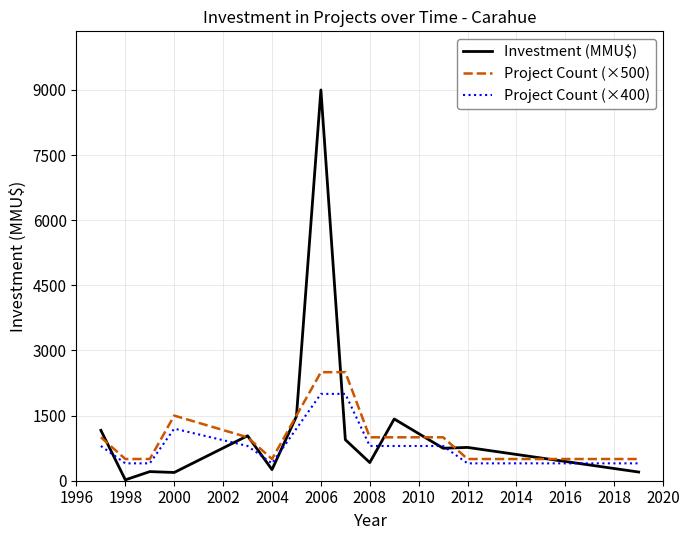

What is the greatest value displayed?

9000